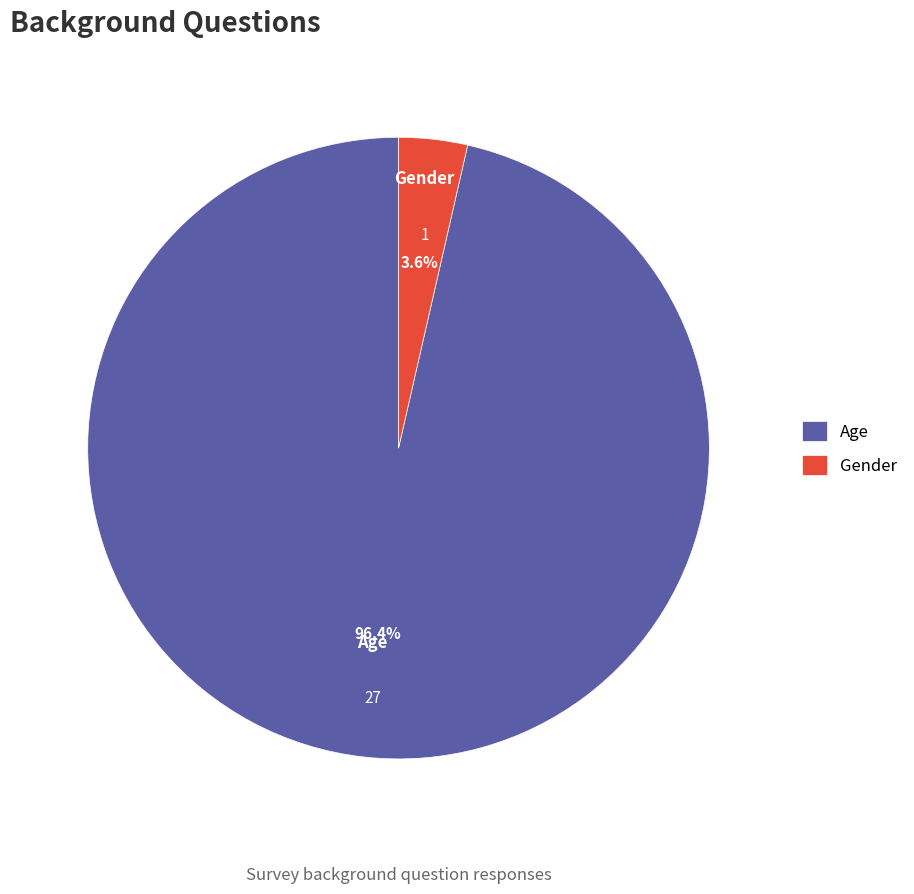

Count the number of slices in the pie.

2